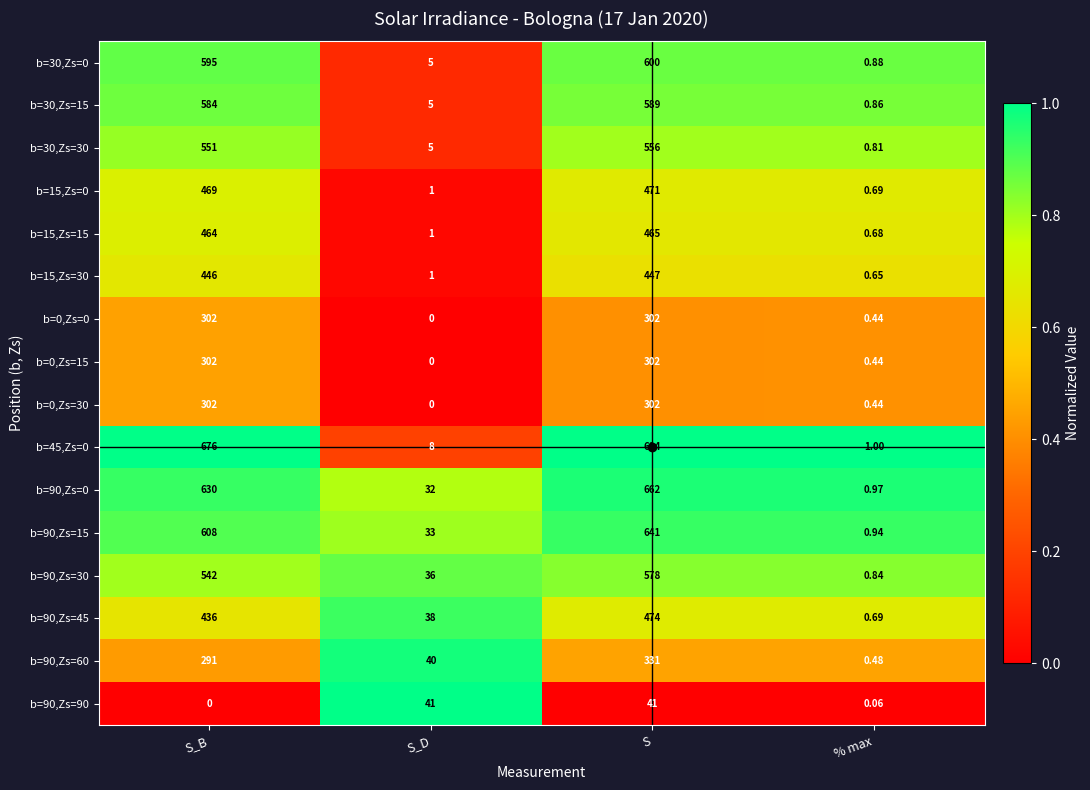

Is the value of b=30,Zs=0 at S_B greater than the value of b=15,Zs=0 at S_D?

Yes